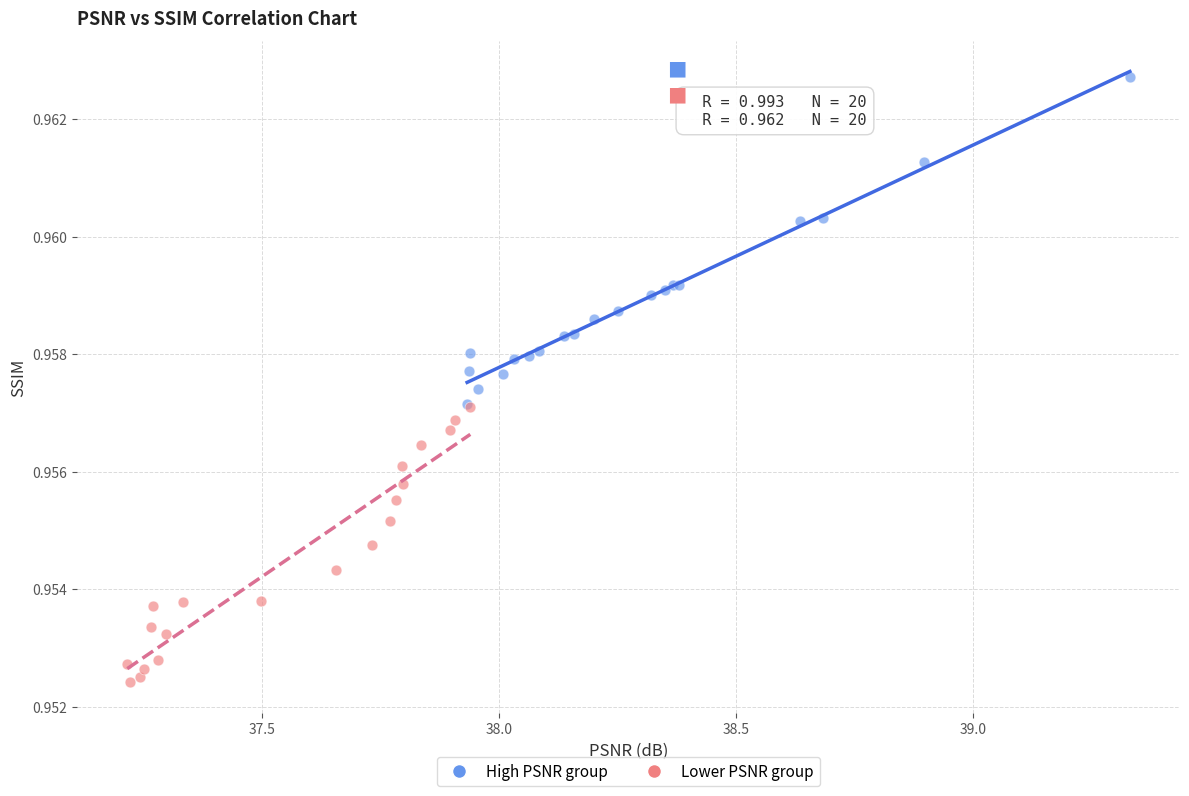

Which series contains the lowest Y value?

Lower PSNR group